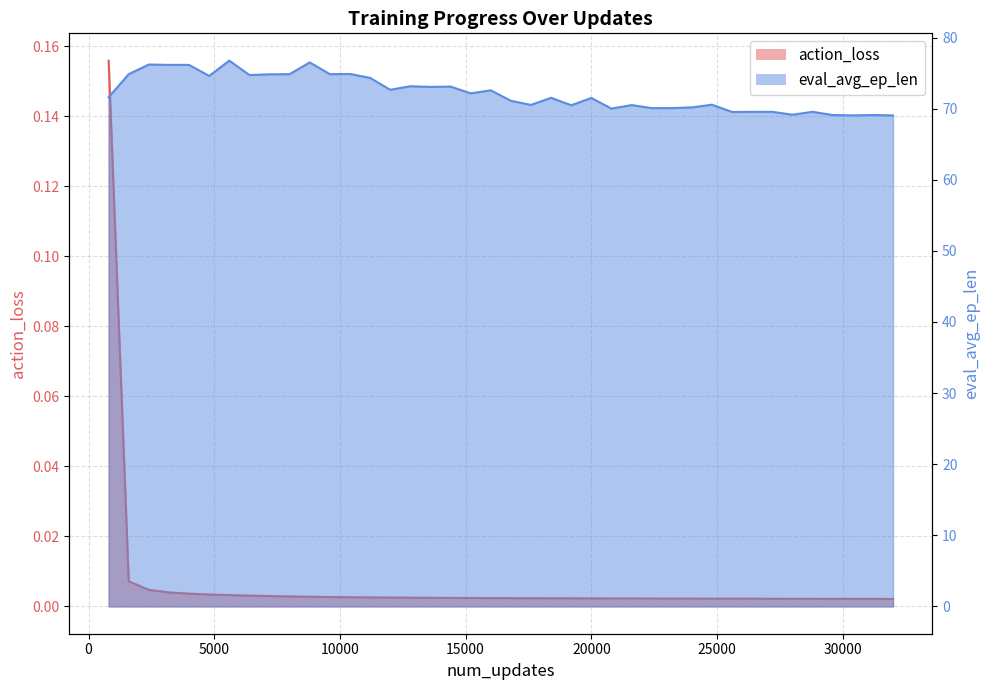

The eval_avg_ep_len series shows 70.0 at 20800. True or false?

True